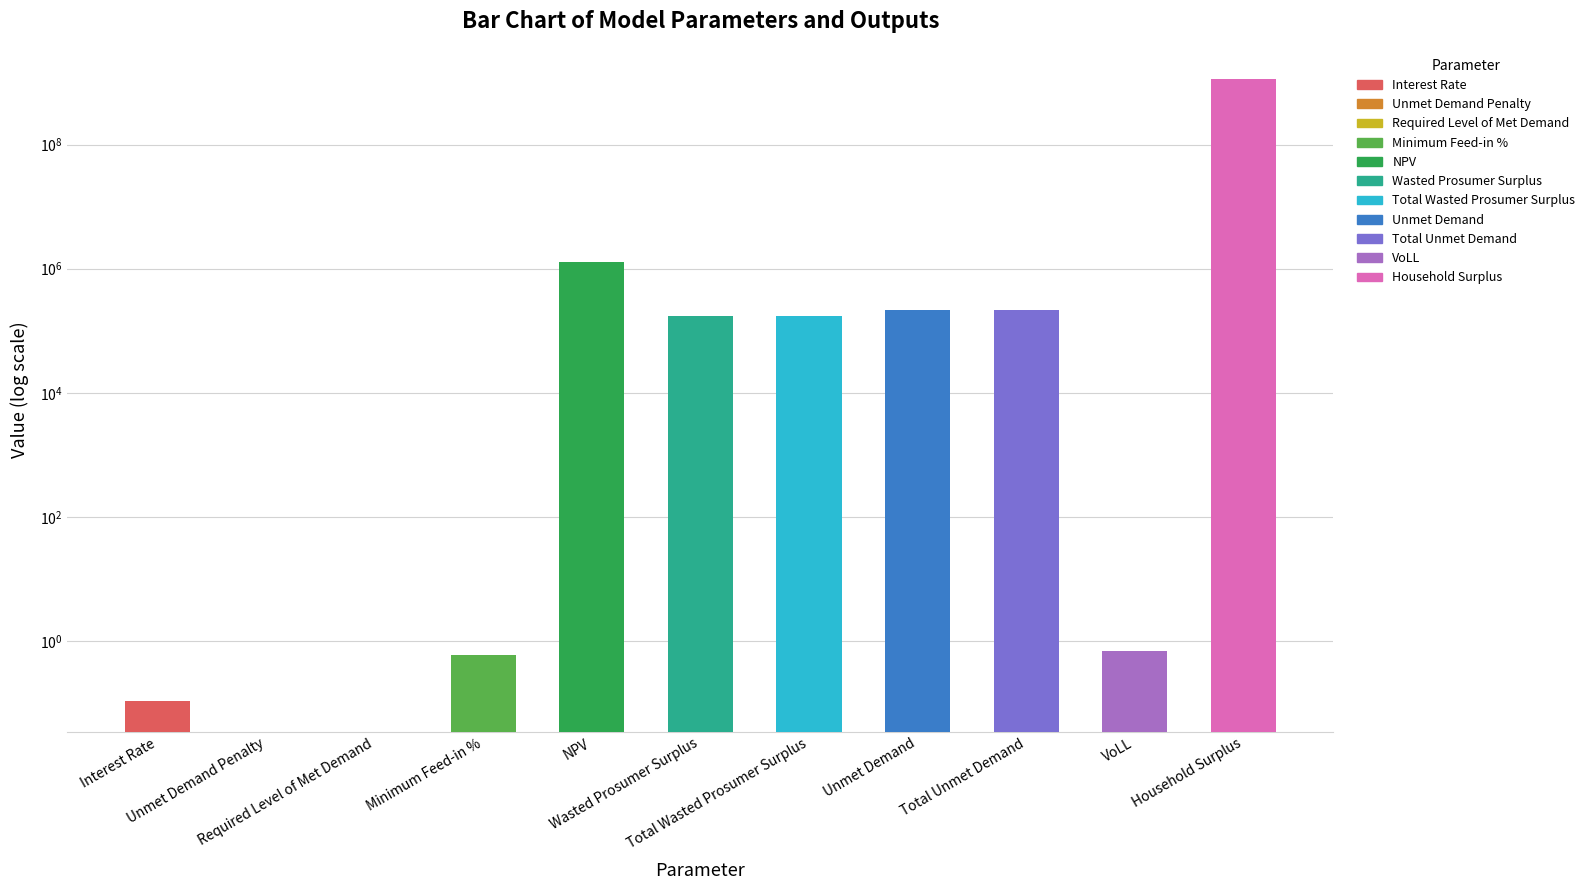

What is the label of the 8th bar from the right?

Minimum Feed-in %